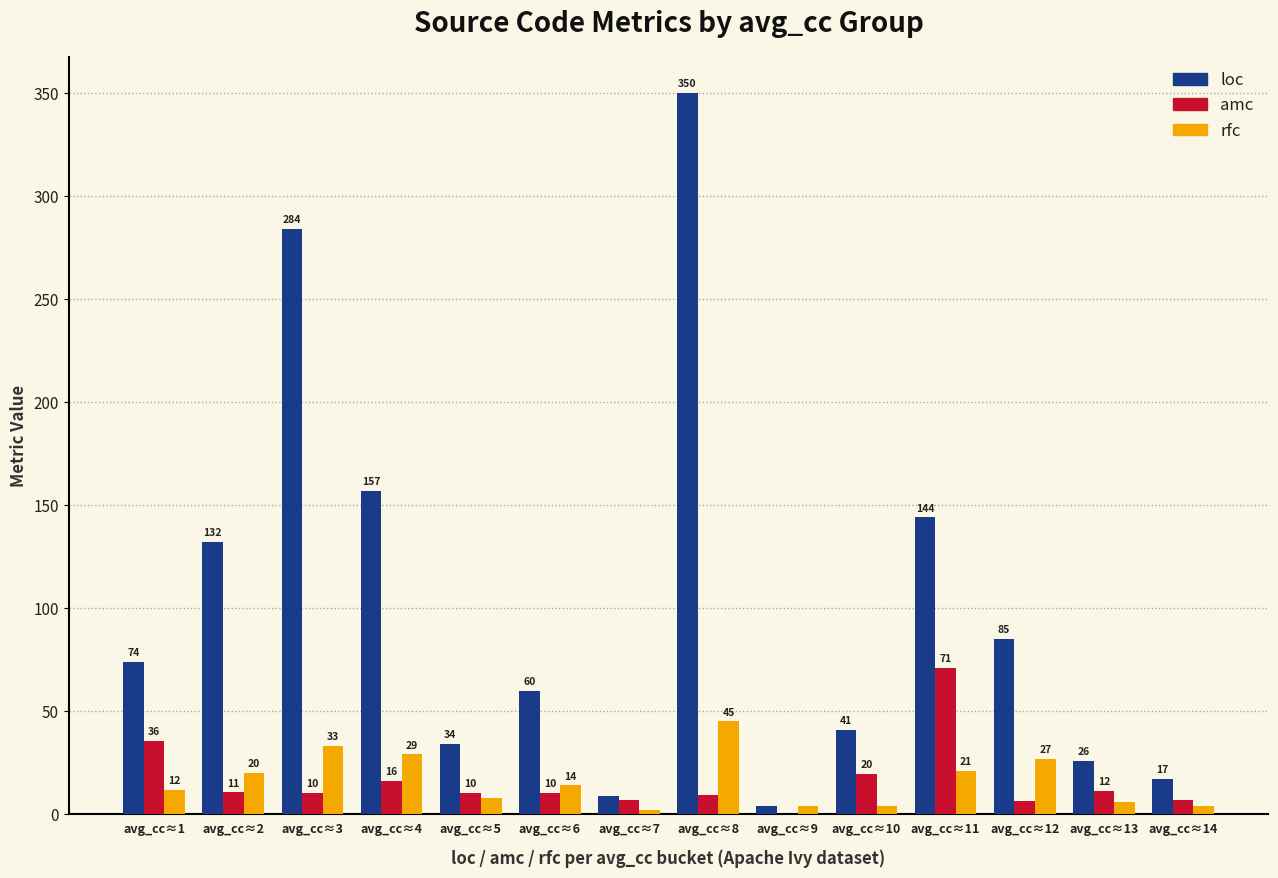

At which label does rfc reach its peak?

avg_cc≈8